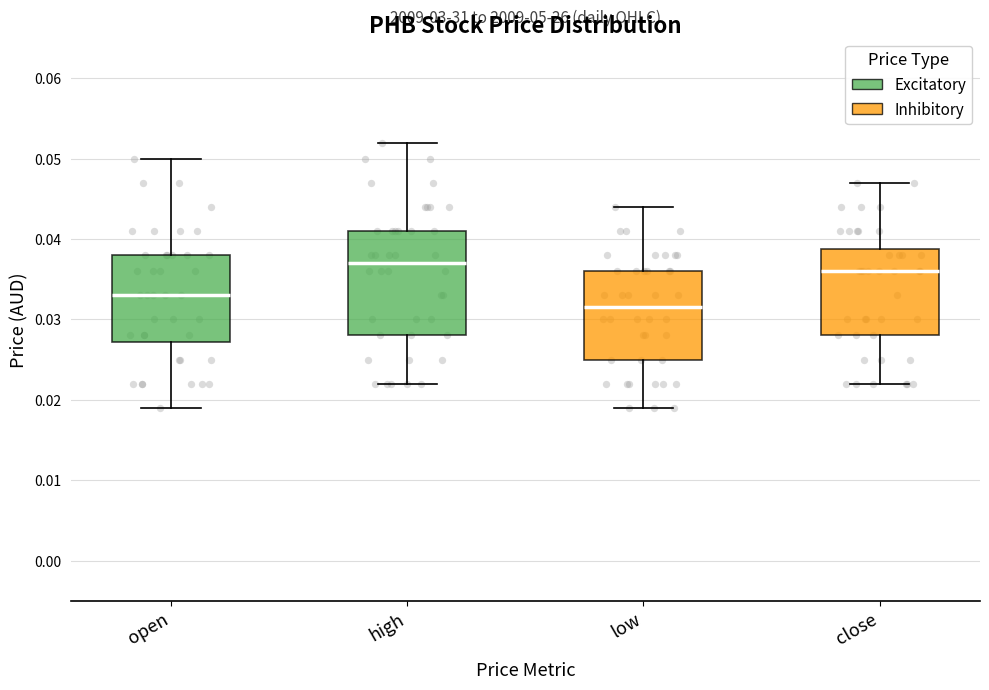

Reading left to right, read every box against the y-axis: the position of its median line, the range the box covers, and the ends of its whiskers. The values are not printed on the chart, so give them approximately, as read against the axis.

open: median 0.033, box 0.027 to 0.038, whiskers 0.019 to 0.050
high: median 0.037, box 0.028 to 0.041, whiskers 0.022 to 0.052
low: median 0.032, box 0.025 to 0.036, whiskers 0.019 to 0.044
close: median 0.036, box 0.028 to 0.039, whiskers 0.022 to 0.047